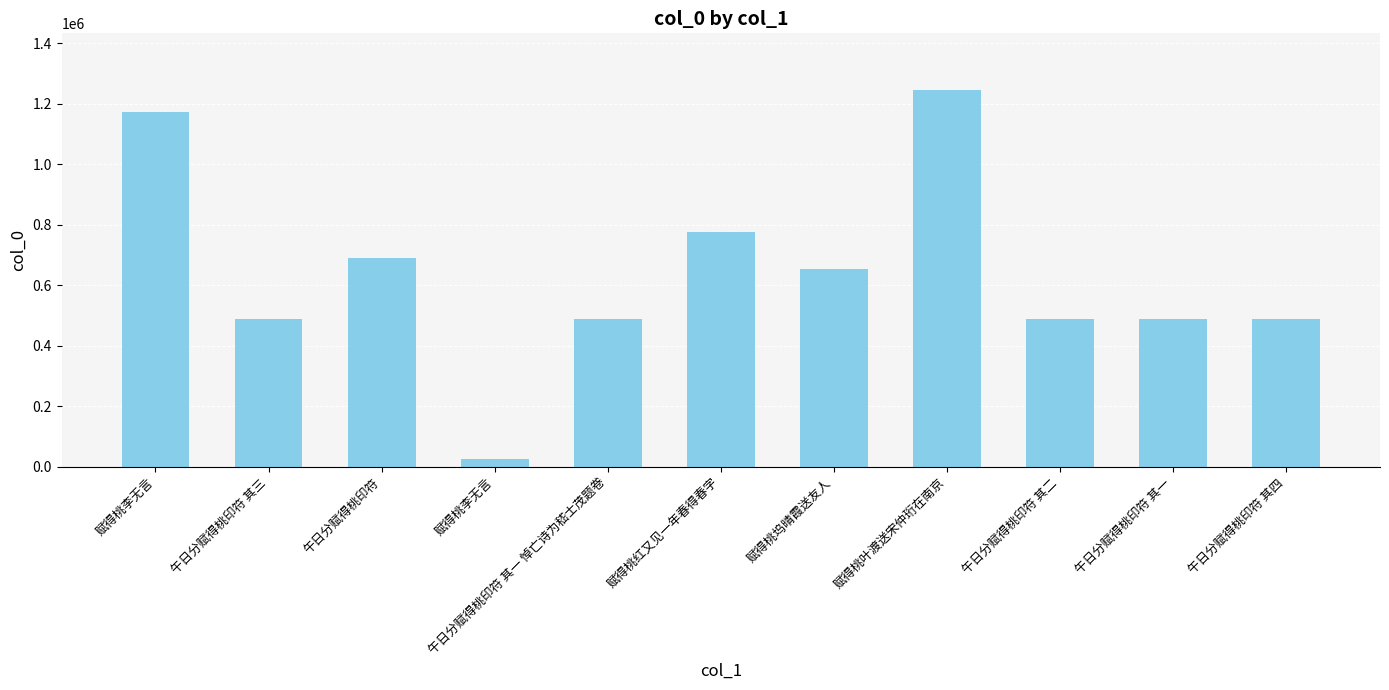

How many bars are there in total?

11